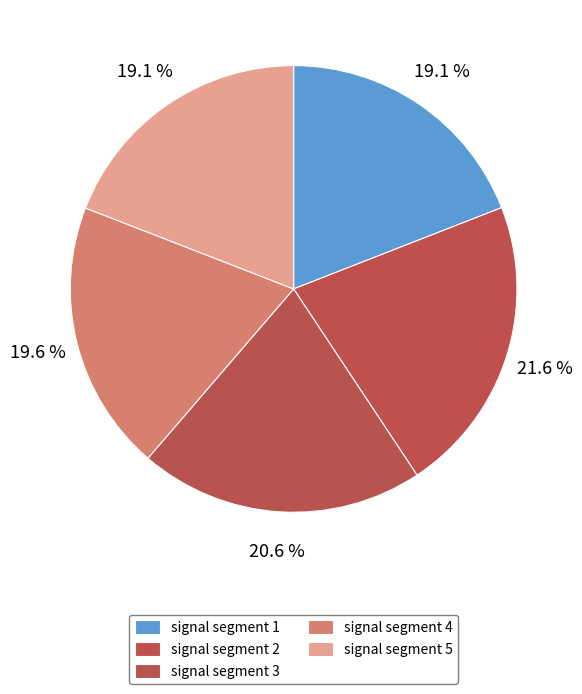

Count the number of slices in the pie.

5